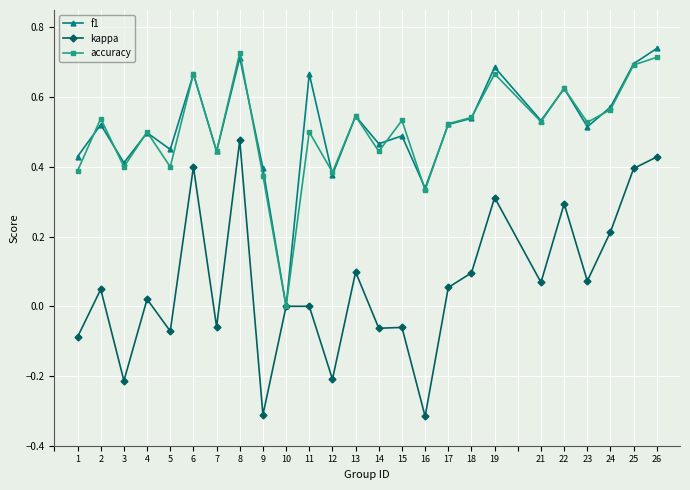

Between 4 and 25, which series saw the biggest shift?

kappa